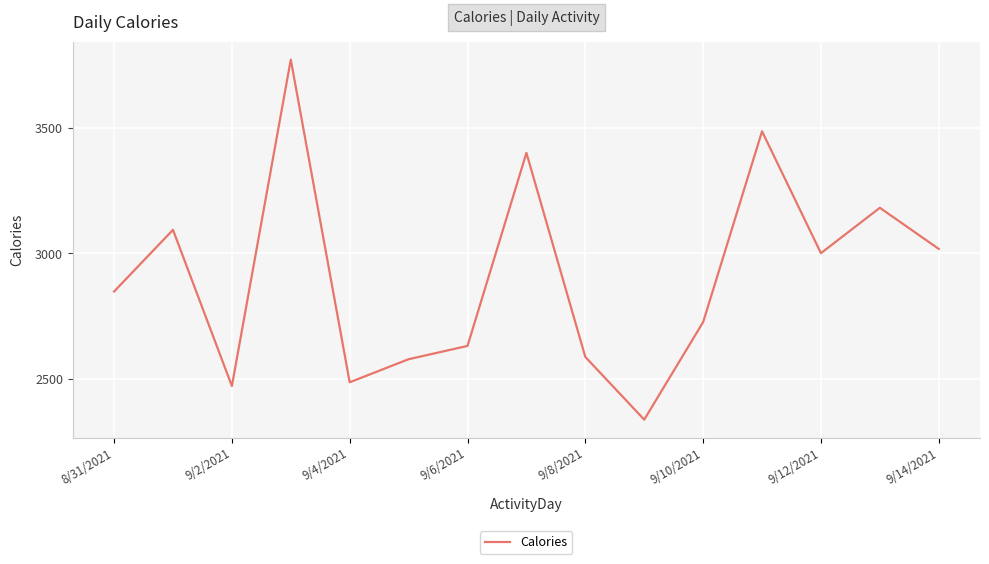

What is the difference between the maximum and minimum values?

1436